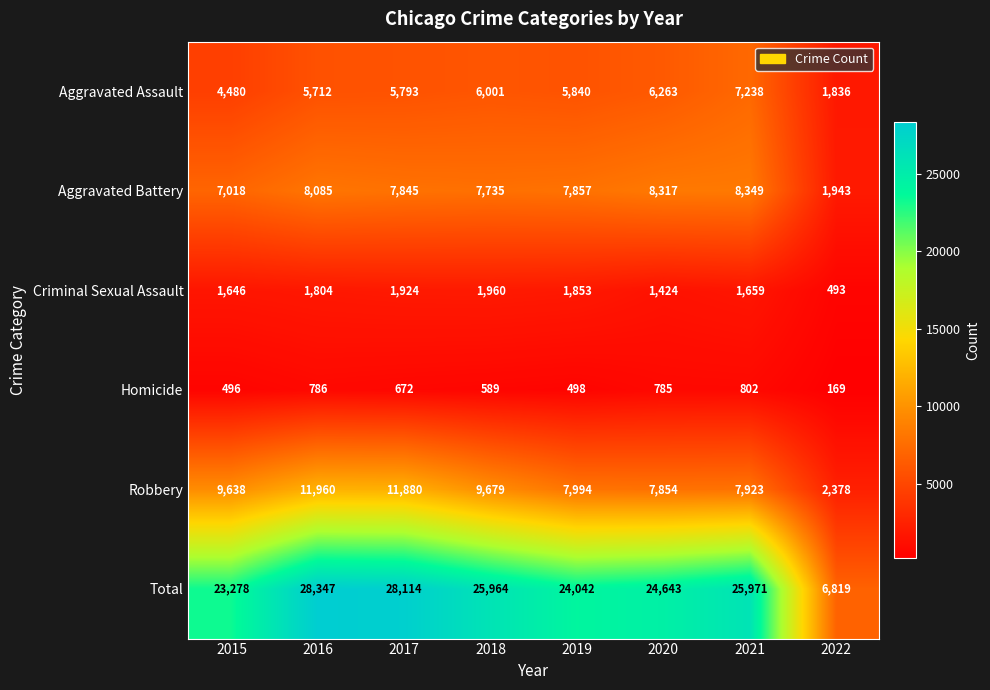

Rank the series at 2019 from highest to lowest value.

Total, Robbery, Aggravated Battery, Aggravated Assault, Criminal Sexual Assault, Homicide